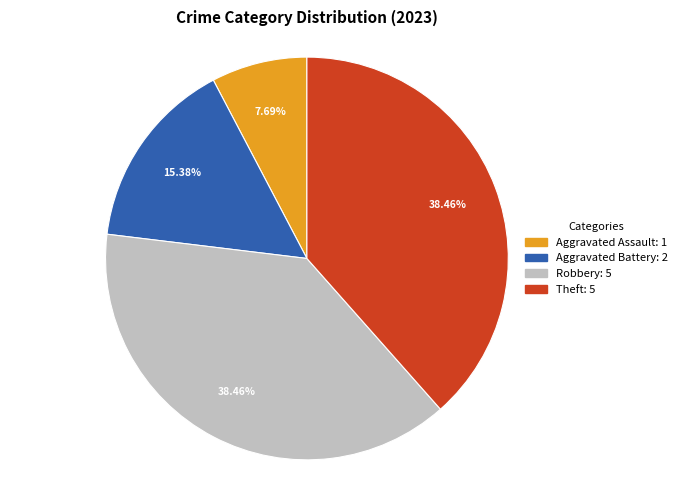

To the nearest percent, what is the average slice percentage?

25%